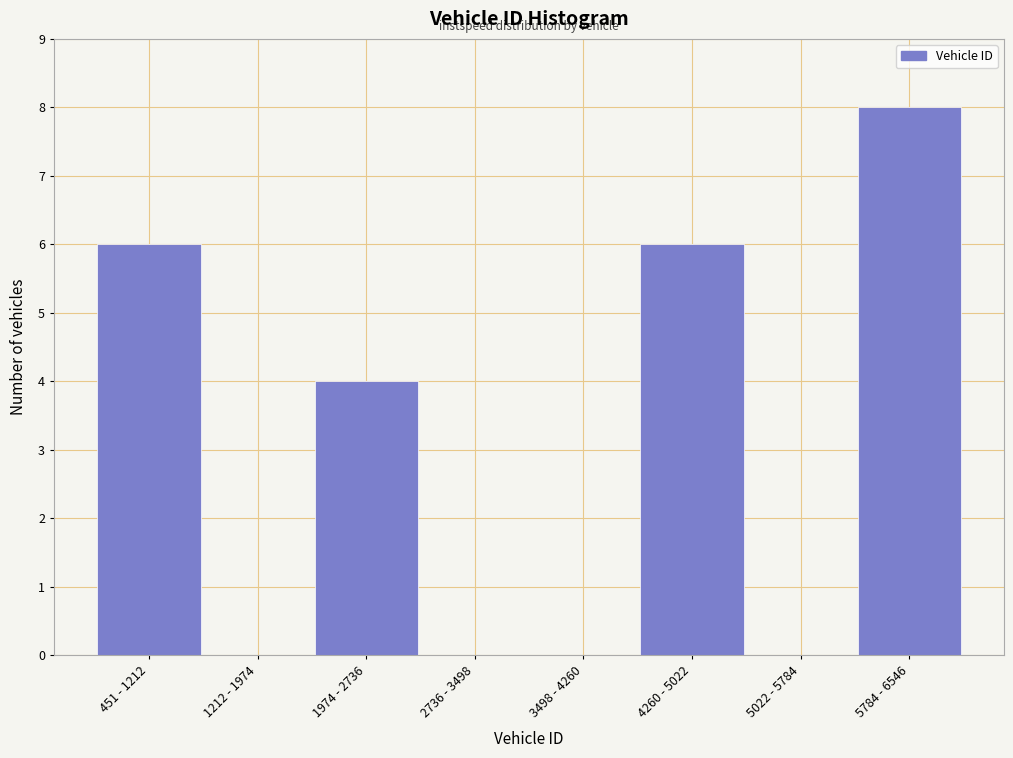

Is it true that the value at 3498 - 4260 is 0?

True